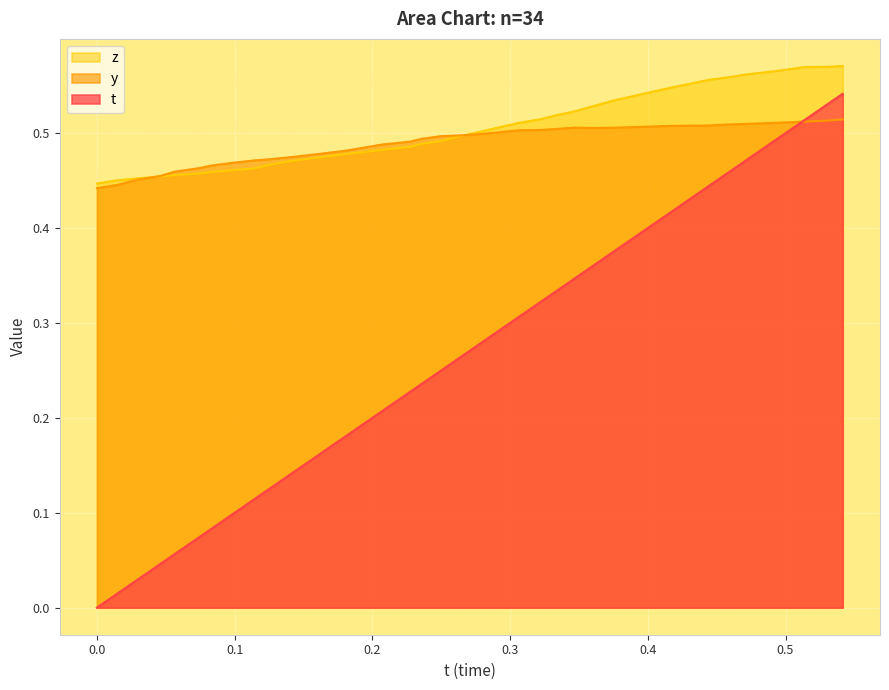

What are all the series names shown in the legend?

z, y, t